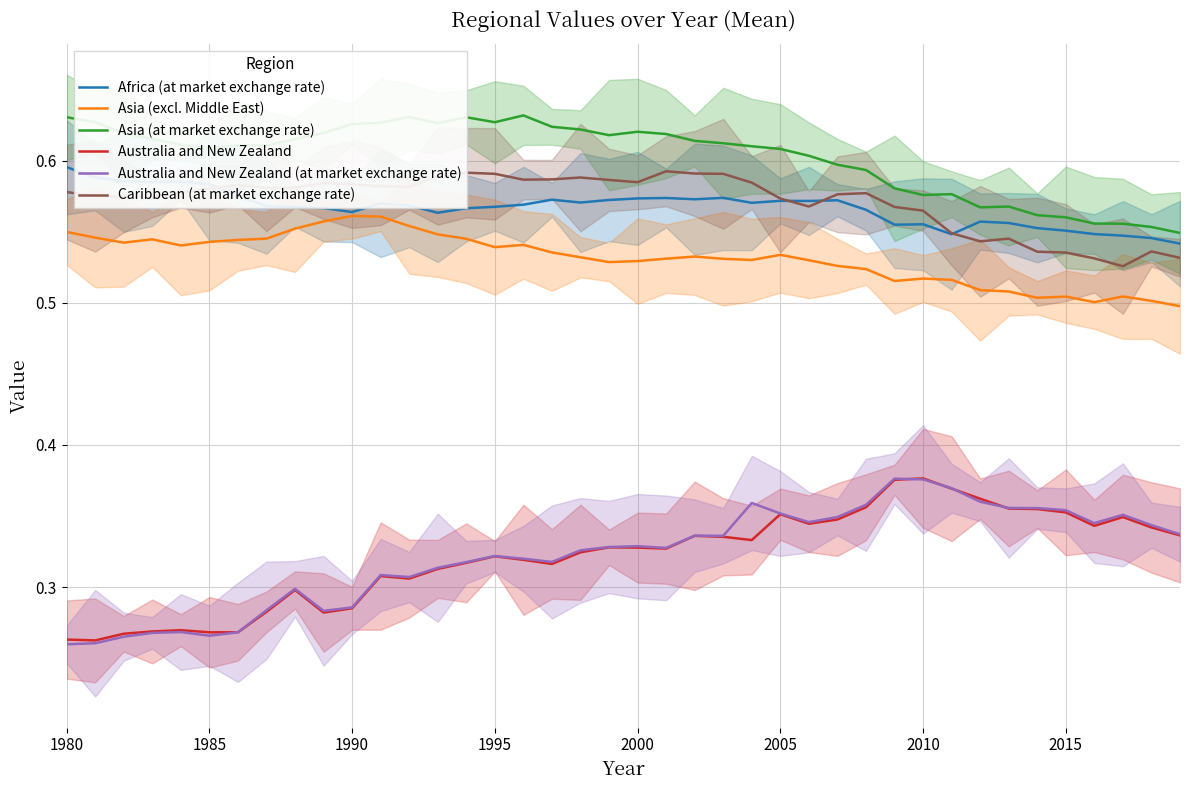

What is the minimum value shown in the chart?

0.3